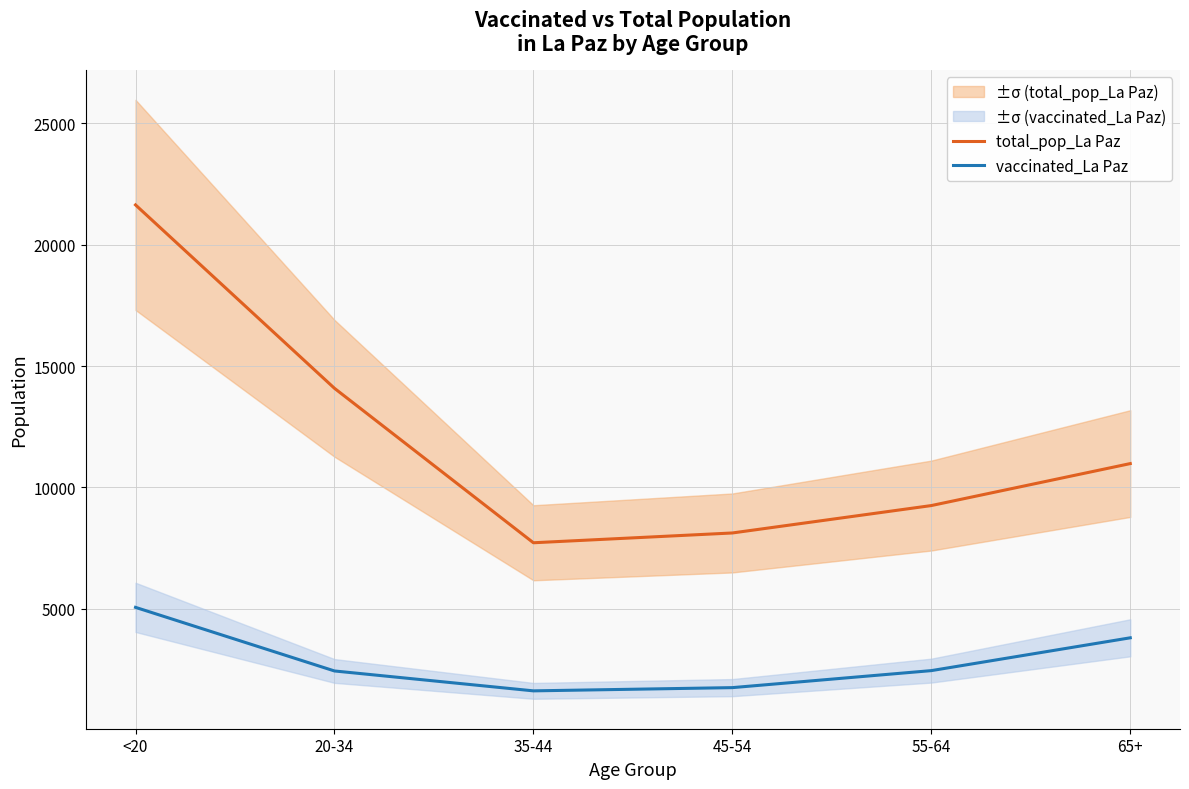

The vaccinated_La Paz series shows 693 at 55-64. True or false?

False